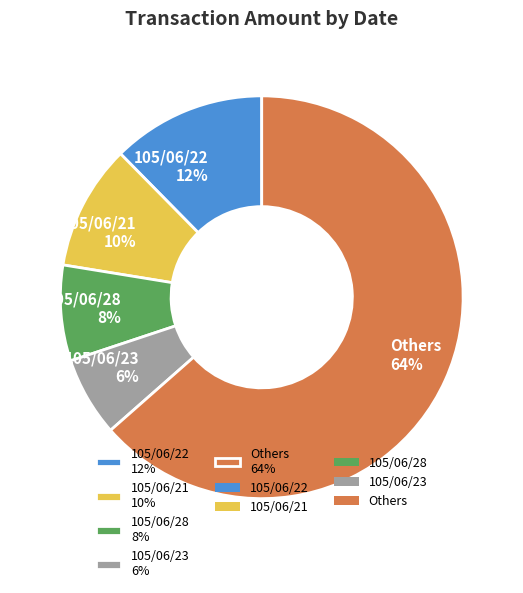

To the nearest percent, what is the average slice percentage?

20%